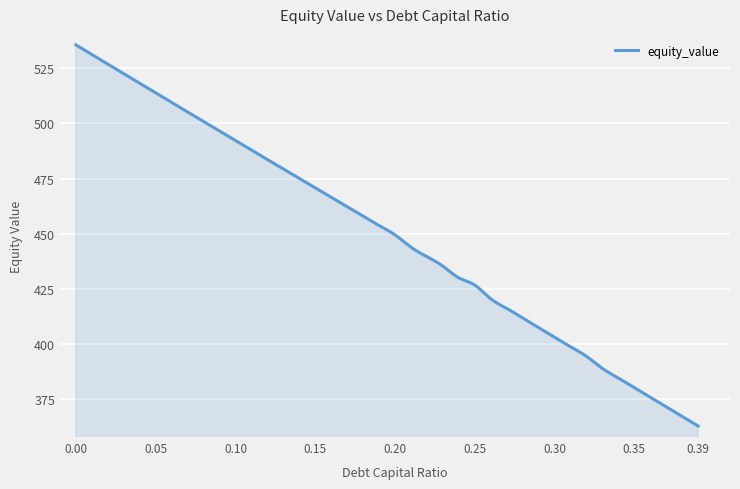

How many lines are shown in the chart?

1